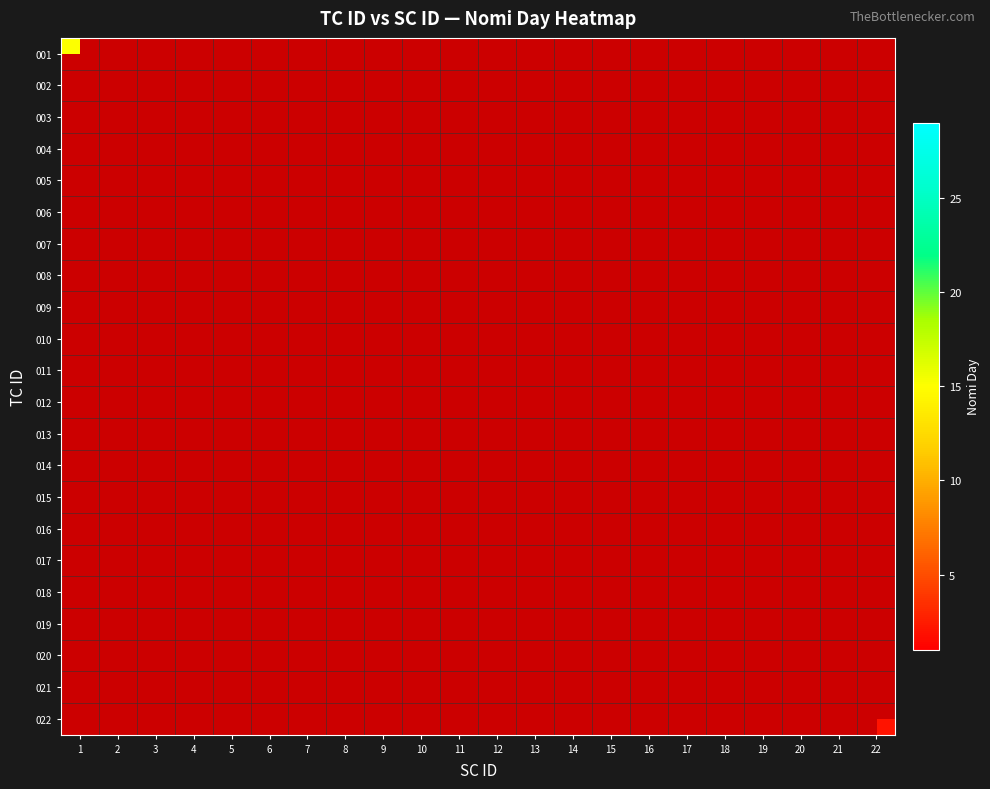

List the series in order of their overall mean, highest first.

001, 002, 003, 004, 005, 006, 007, 008, 009, 010, 011, 012, 013, 014, 015, 016, 017, 018, 019, 020, 021, 022